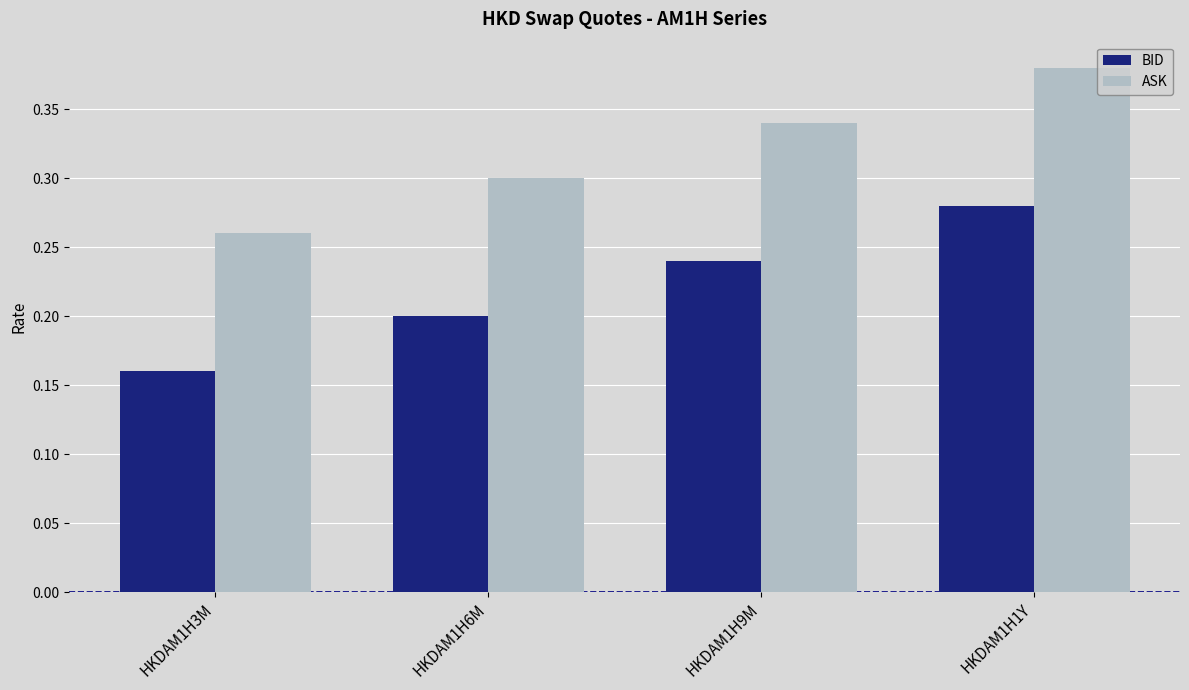

At which category is the sum across all series the highest?

HKDAM1H1Y